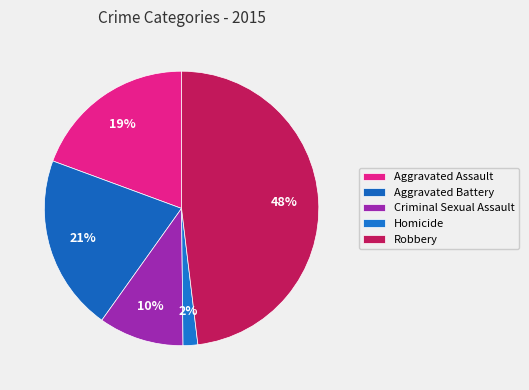

How many slices are in this pie chart?

5